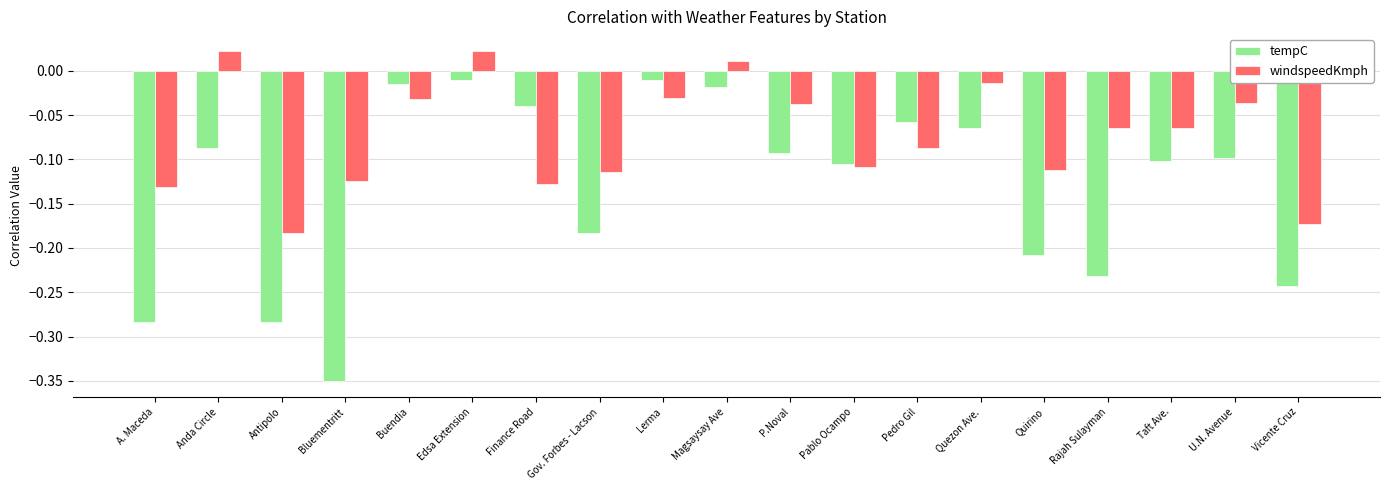

Between A. Maceda and Rajah Sulayman, which series saw the biggest shift?

windspeedKmph